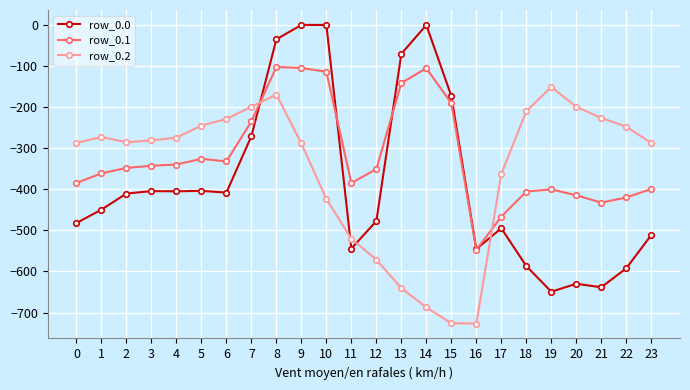

True or false: row_0.2 has more than 2 interior local peaks.

True